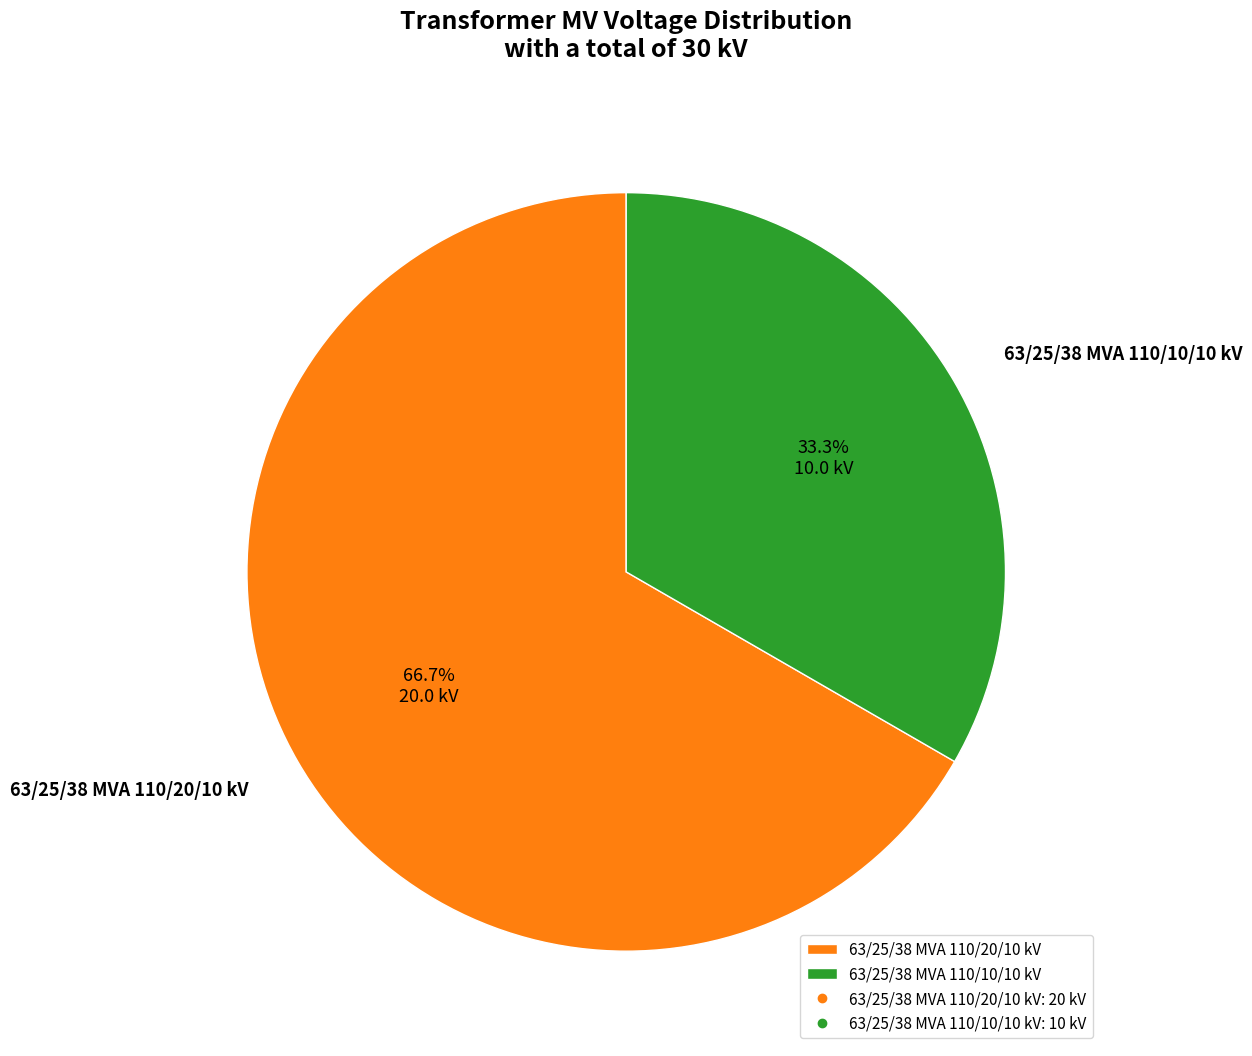

To the nearest percent, what is the difference between the 63/25/38 MVA 110/20/10 kV and 63/25/38 MVA 110/10/10 kV slice percentages?

33%